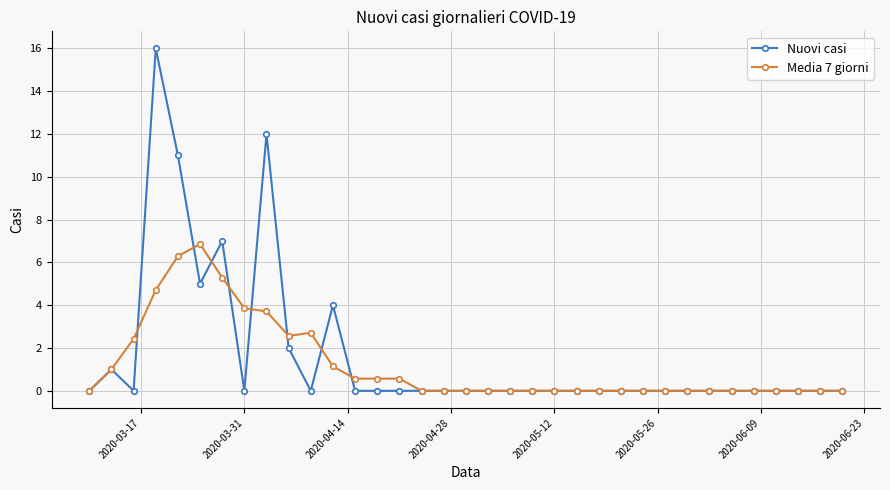

What is the value of the Nuovi casi point at the 10th from the left?

2.0